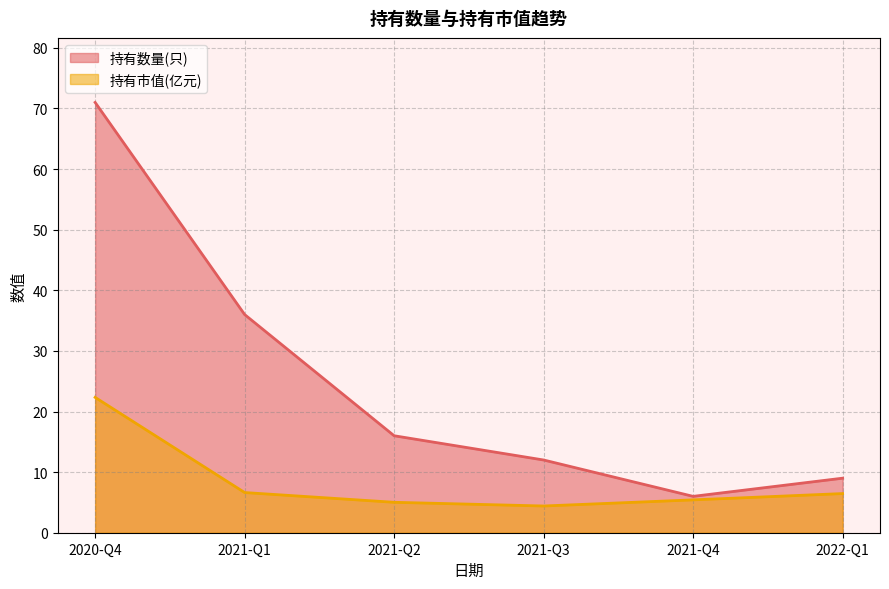

In 持有市值(亿元), how many points are lower than both neighbors (excluding endpoints)?

1